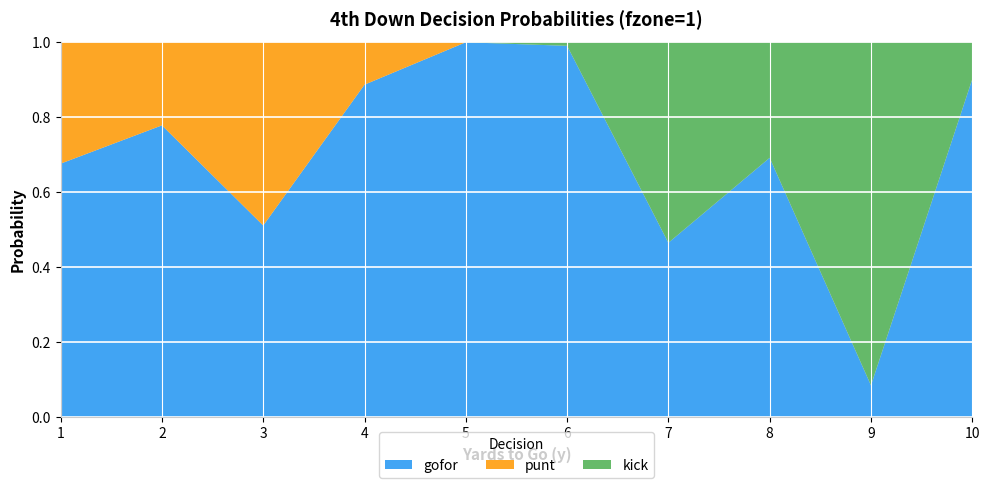

The gofor series shows 1.0 at 6. True or false?

True